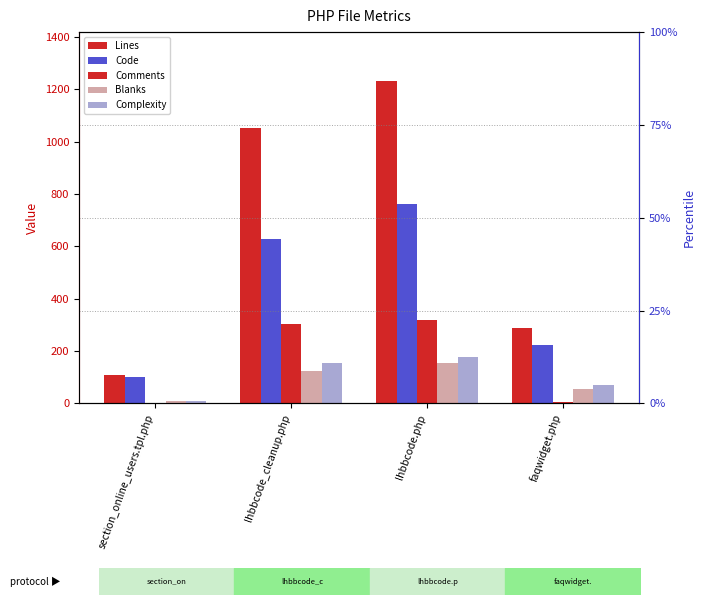

Are the bars grouped side by side (vs. stacked)?

Yes